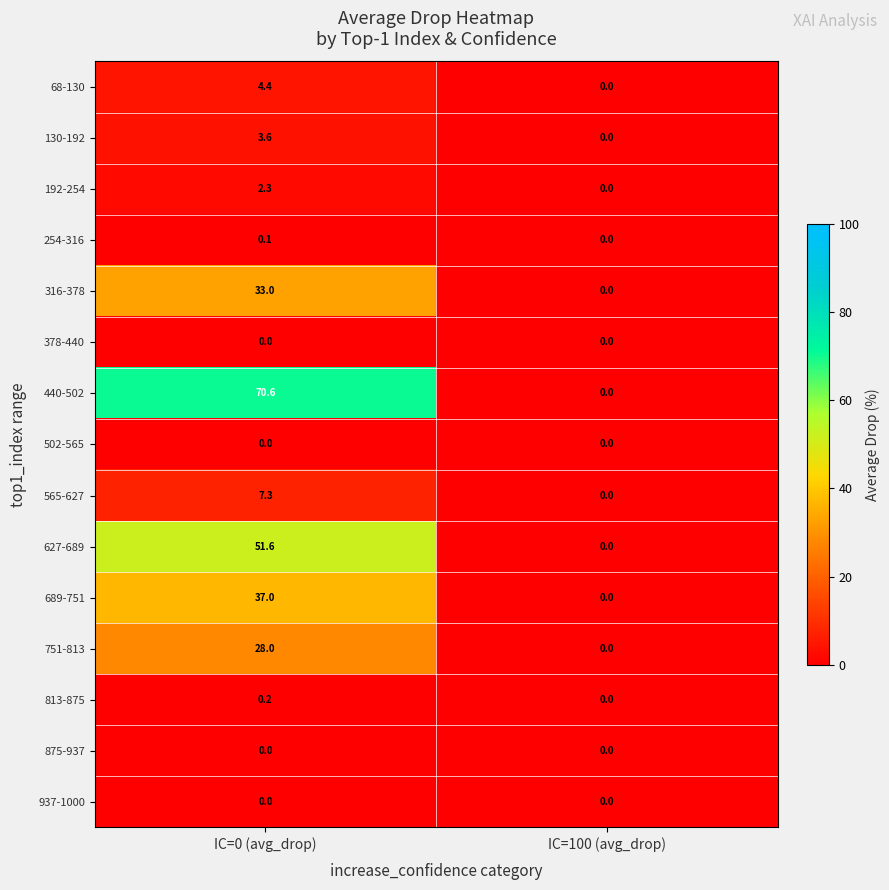

What is the maximum value shown in the chart?

70.6